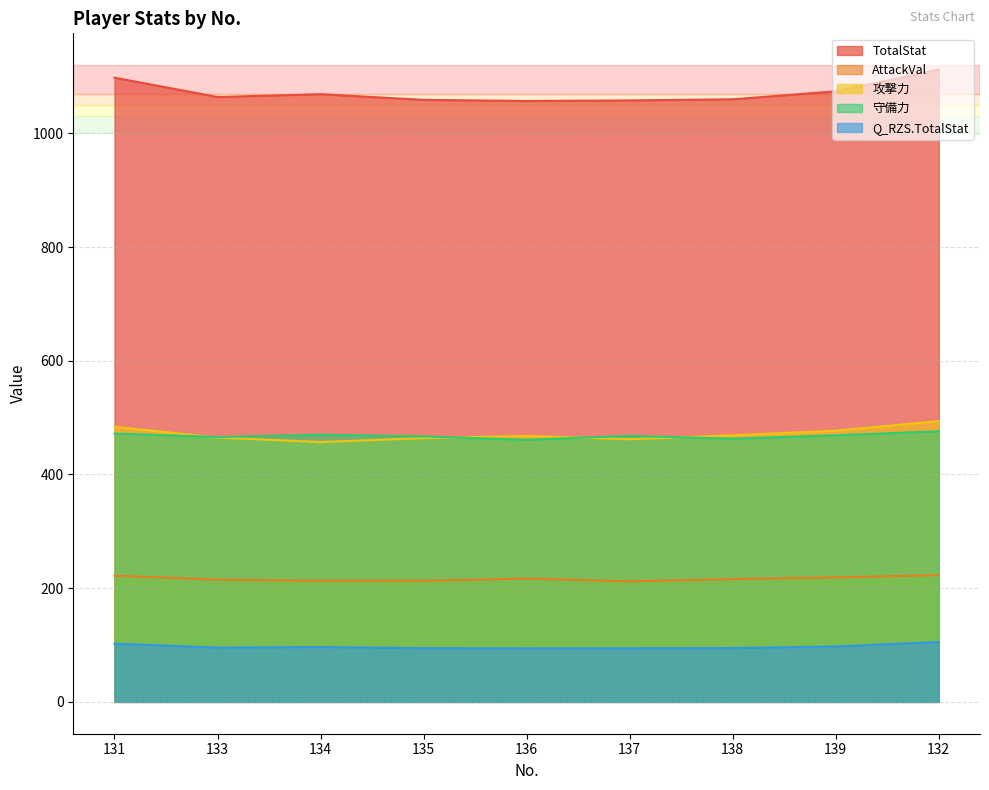

Rank the series by their maximum value, from highest to lowest.

TotalStat, 攻撃力, 守備力, AttackVal, Q_RZS.TotalStat